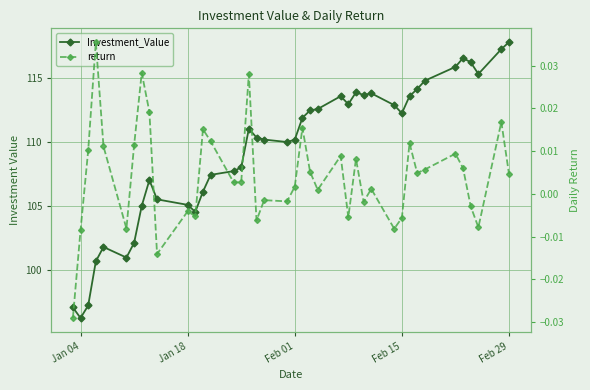

How many lines are shown in the chart?

2